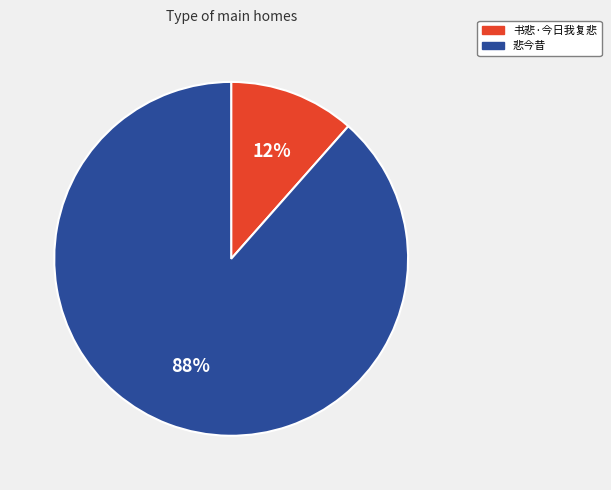

To the nearest percent, what percentage of the pie is 书悲·今日我复悲?

12%